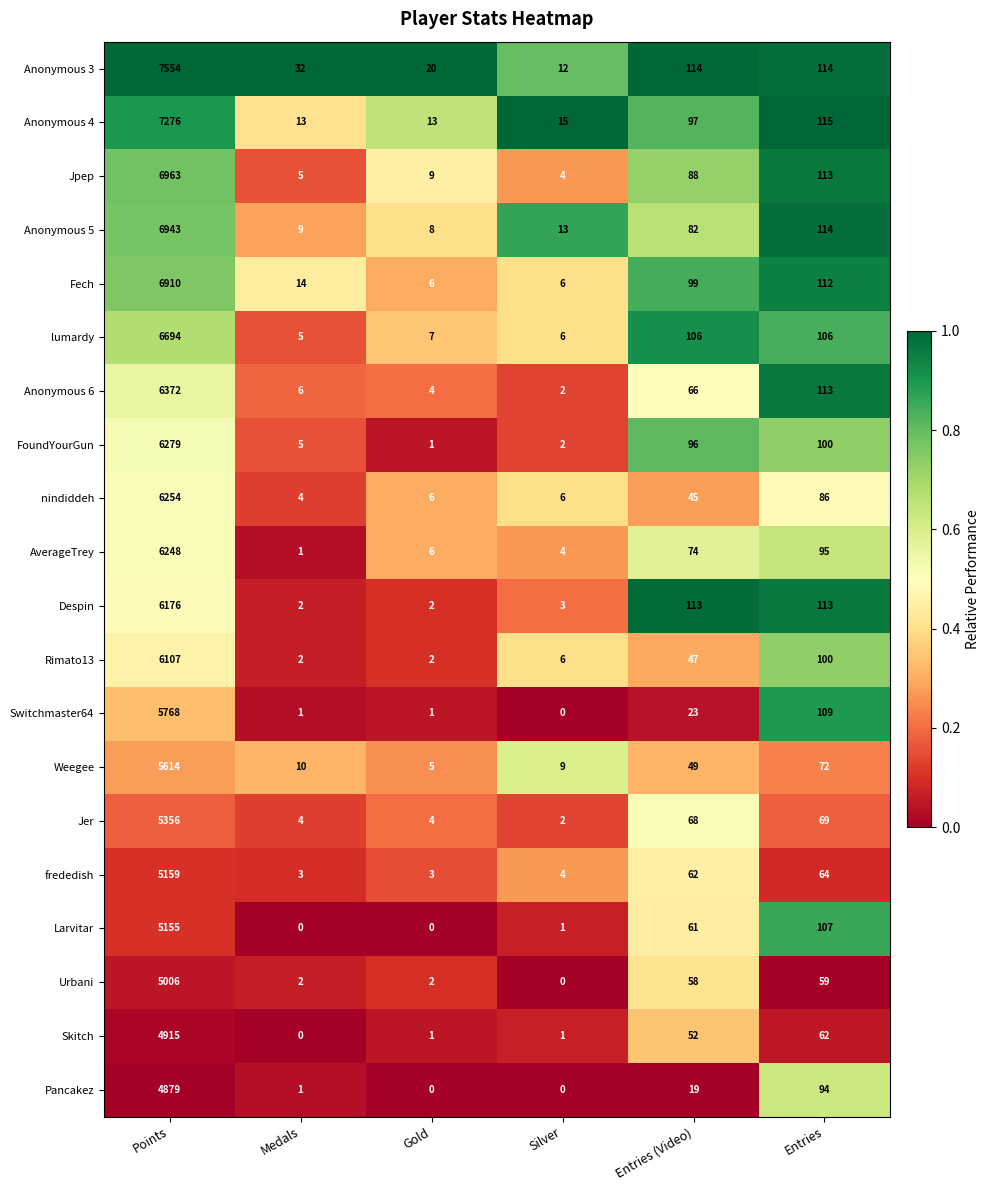

True or false: Weegee has a value of 13 at Silver.

False